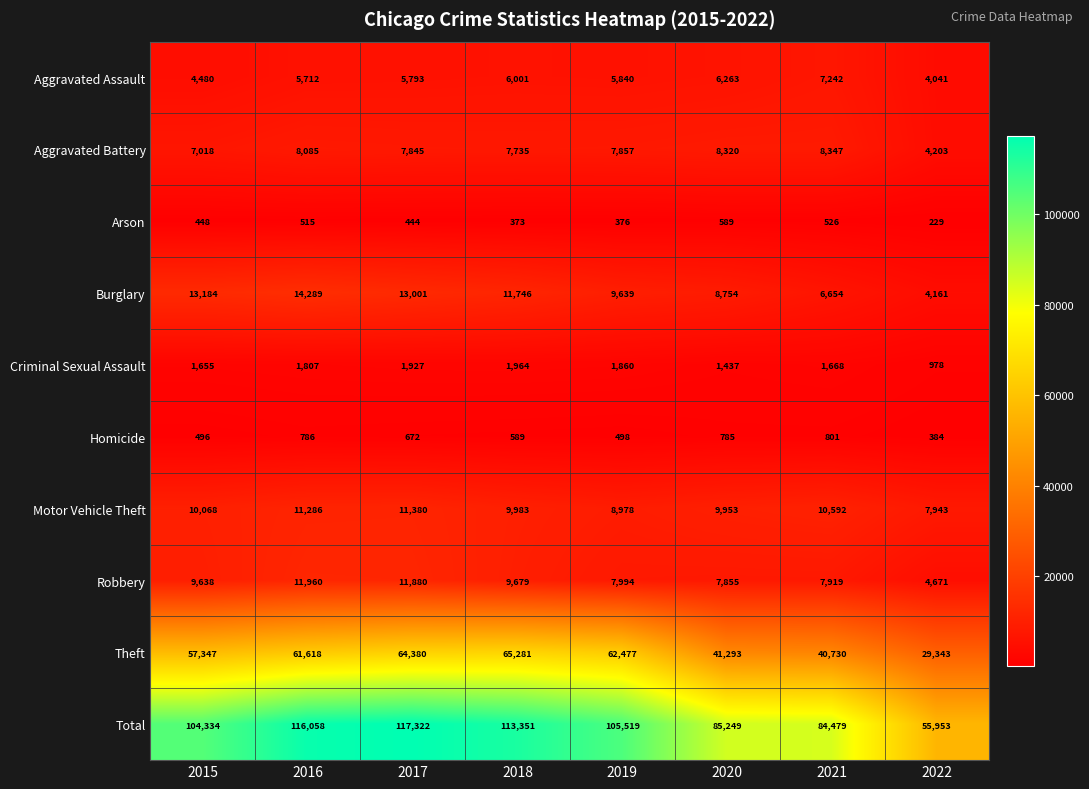

The value of Total at 2017 is 117322. True or false?

True